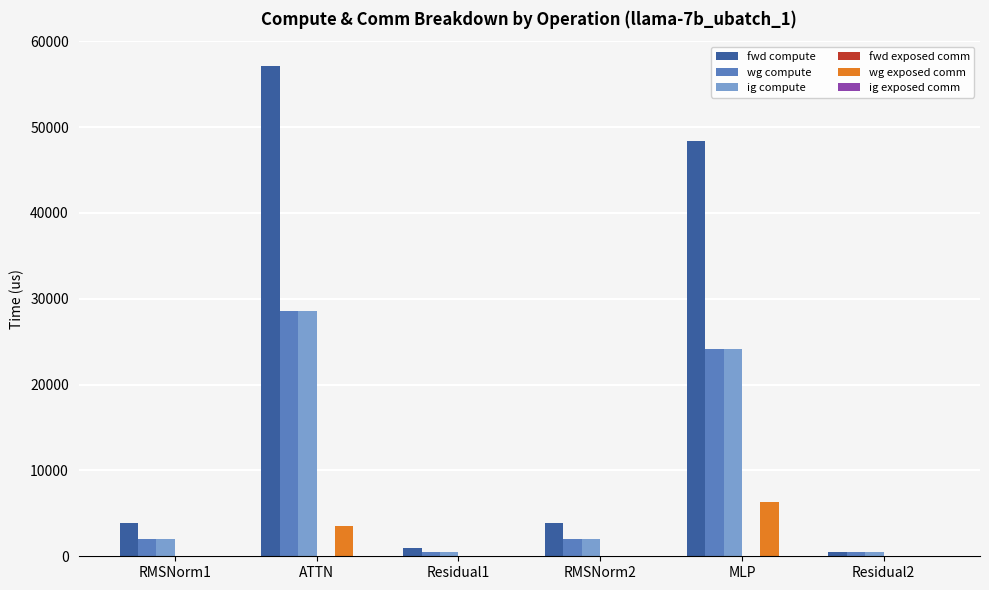

Which series has the largest total across all categories?

fwd compute